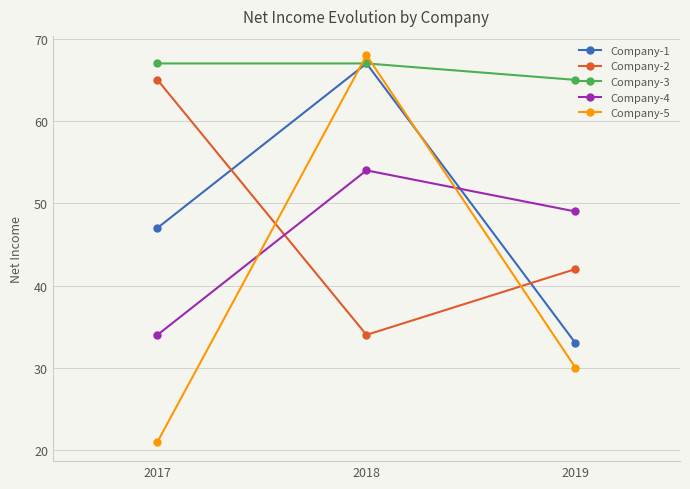

Count the number of data series in this chart.

5